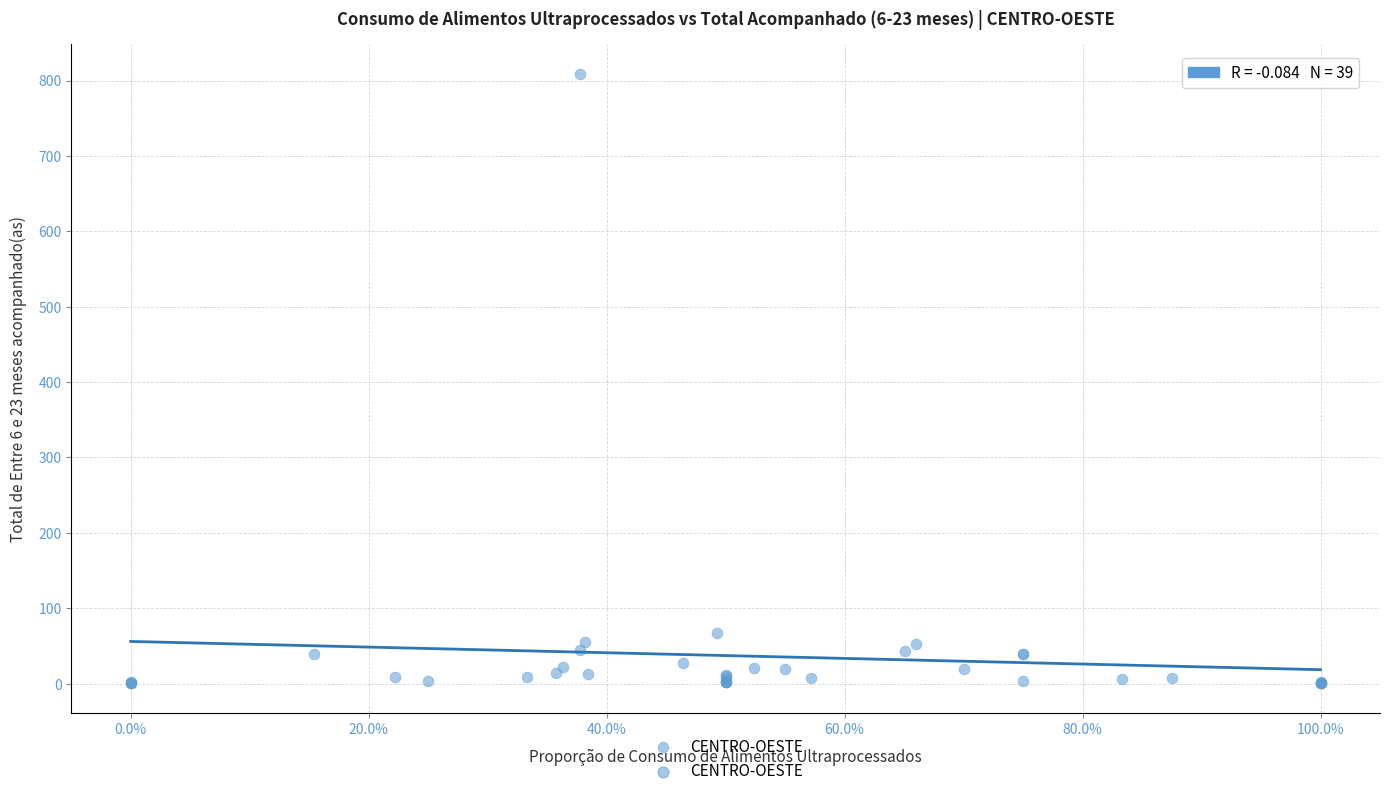

What Y value in the scatter plot is closest to 404?

67